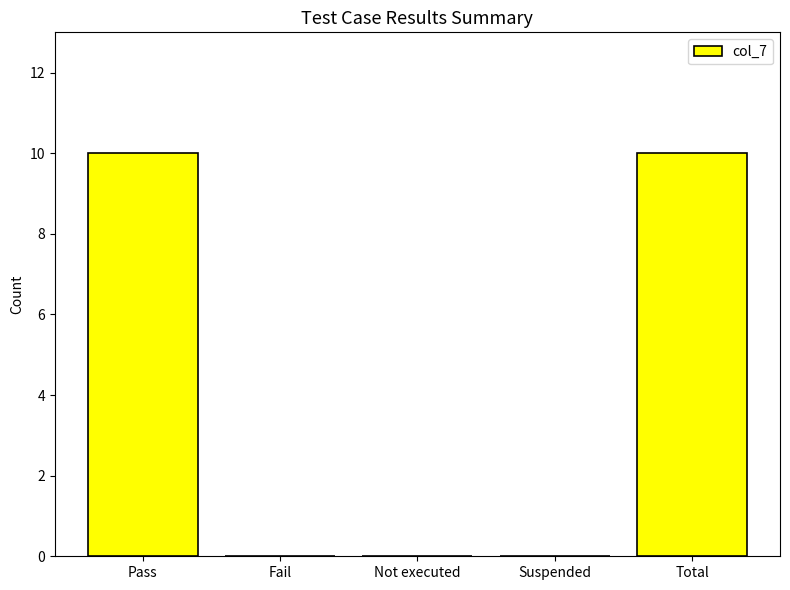

What is the maximum value shown in the chart?

10